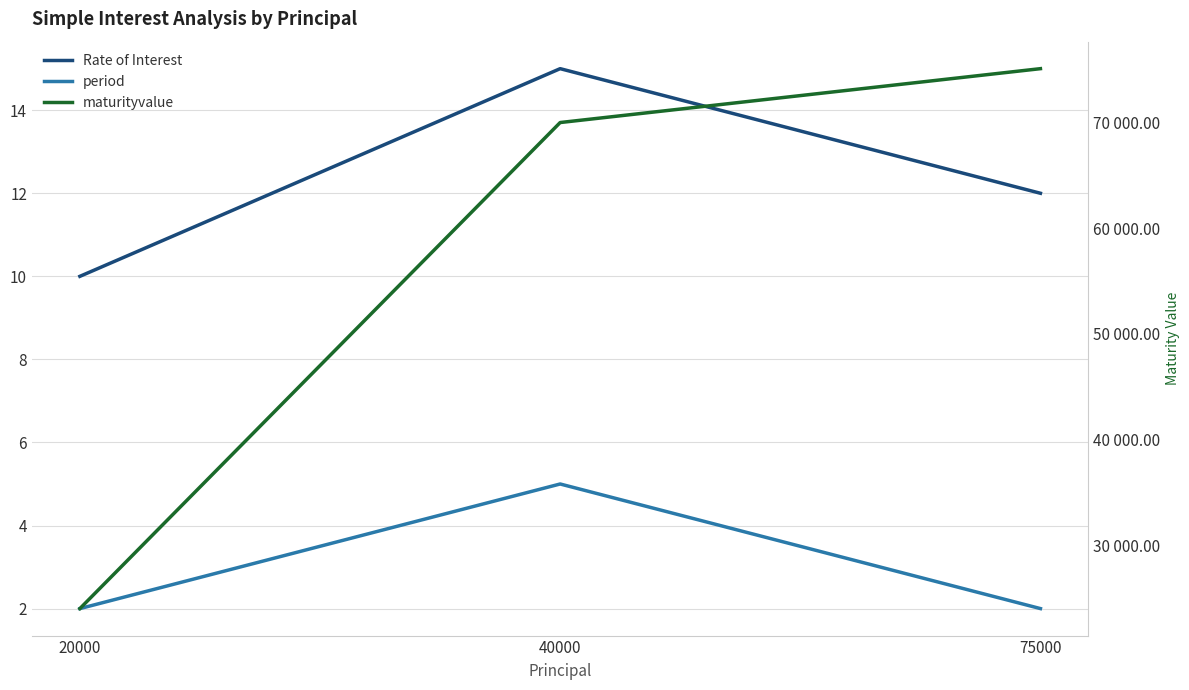

What is the difference between the Rate of Interest values at 75000 and 40000?

3.0